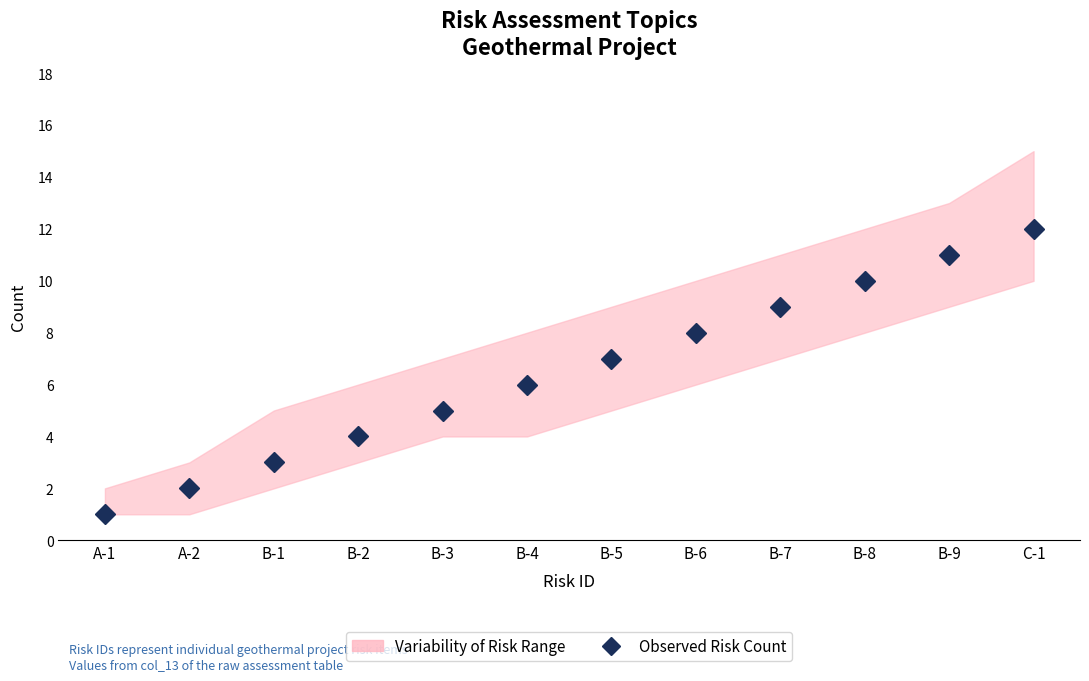

Reading right to left, extract all data points from this chart.

12	11	10	9	8	7	6	5	4	3	2	1